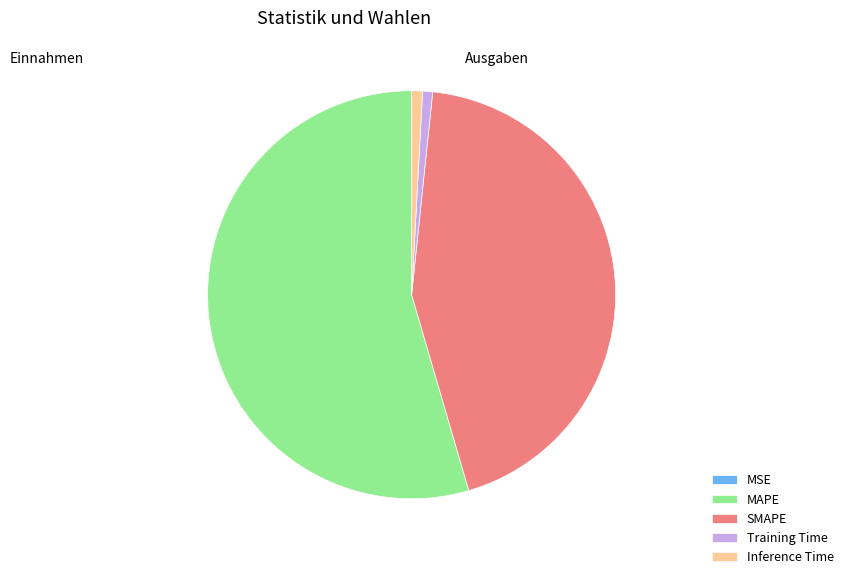

Which slice is the largest?

MAPE